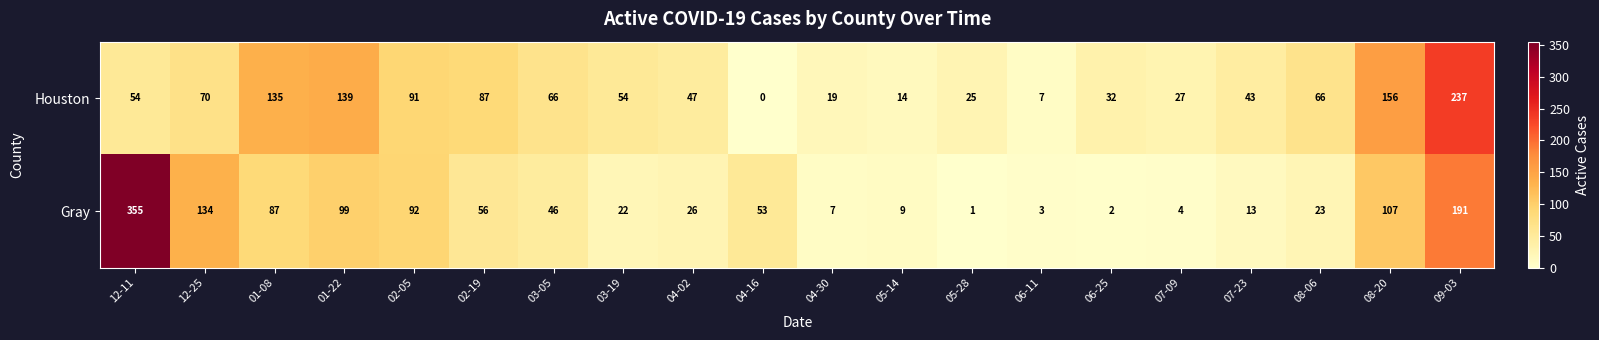

At how many categories does at least one series exceed 36?

14